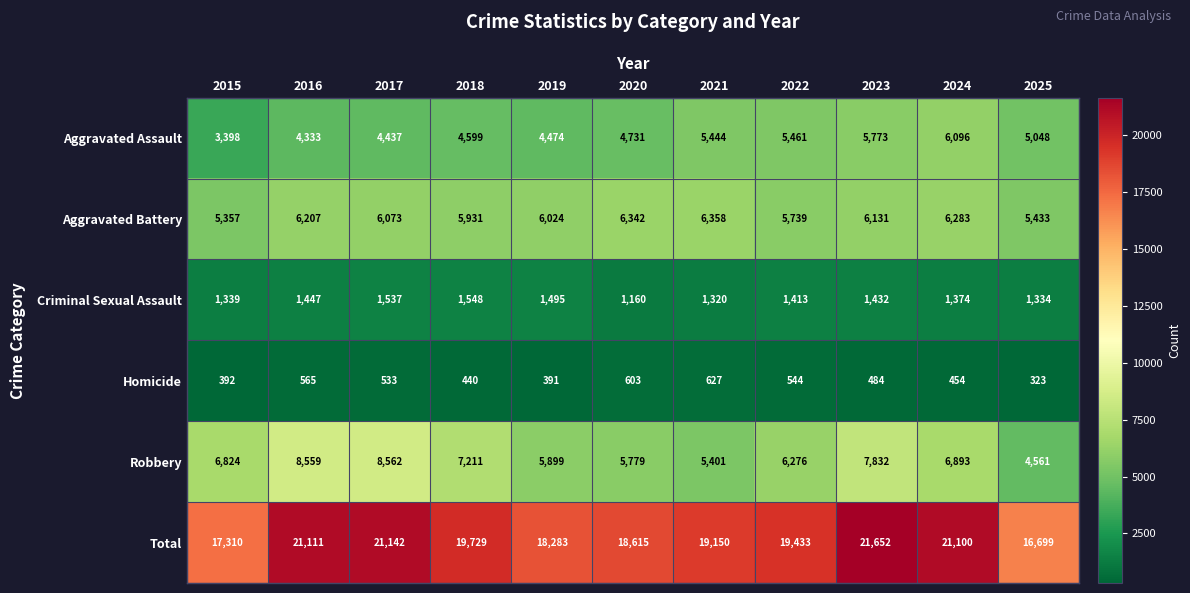

True or false: Total has a value of 6956 at 2016.

False